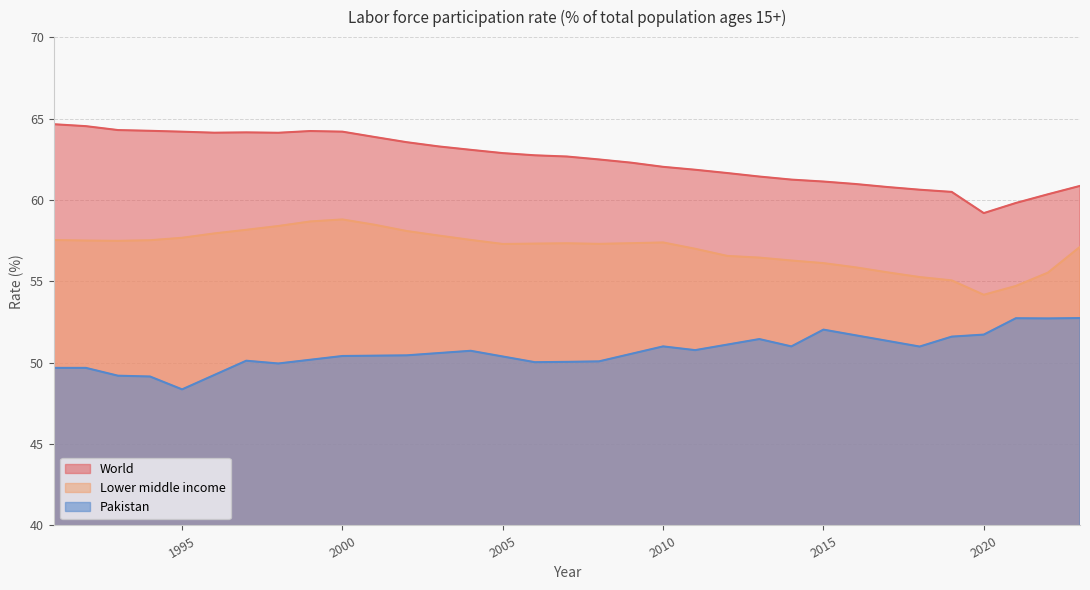

What are all the series names shown in the legend?

World, Lower middle income, Pakistan